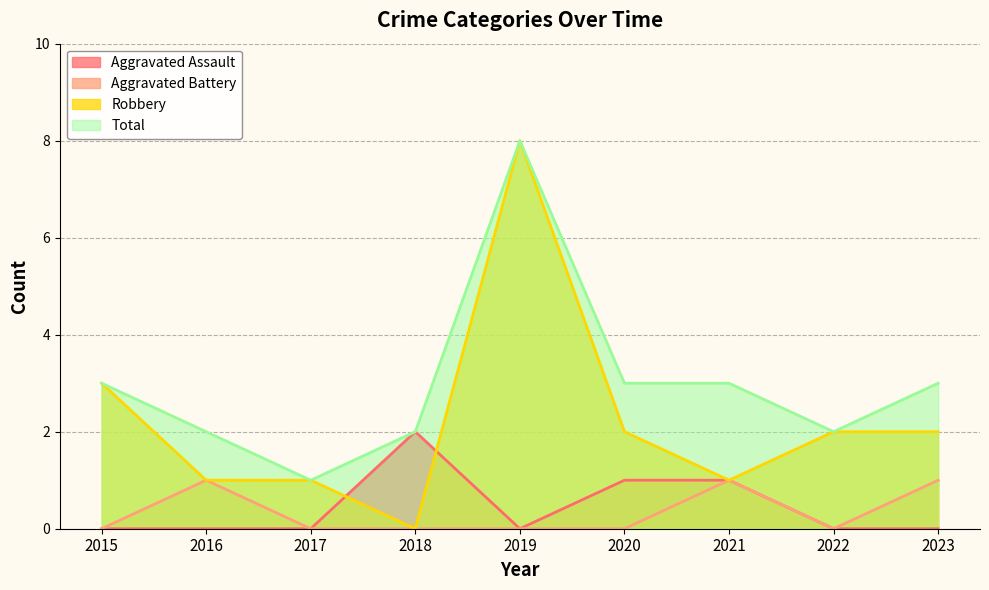

True or false: Aggravated Battery and Aggravated Assault cross at least once.

False